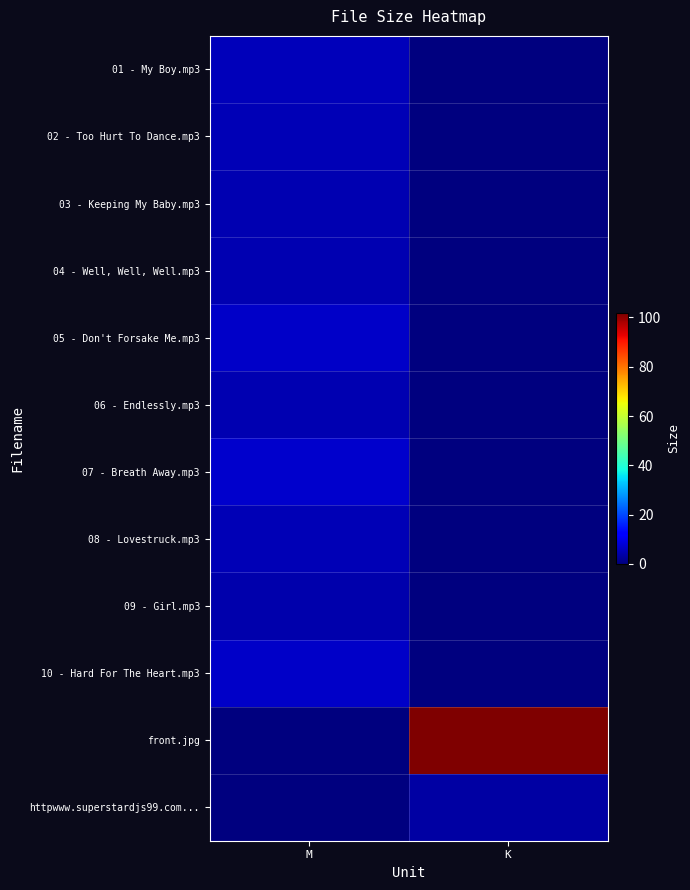

Rank the series by their maximum value, from lowest to highest.

httpwww.superstardjs99.com..., 09 - Girl.mp3, 04 - Well, Well, Well.mp3, 03 - Keeping My Baby.mp3, 06 - Endlessly.mp3, 02 - Too Hurt To Dance.mp3, 08 - Lovestruck.mp3, 01 - My Boy.mp3, 05 - Don't Forsake Me.mp3, 10 - Hard For The Heart.mp3, 07 - Breath Away.mp3, front.jpg